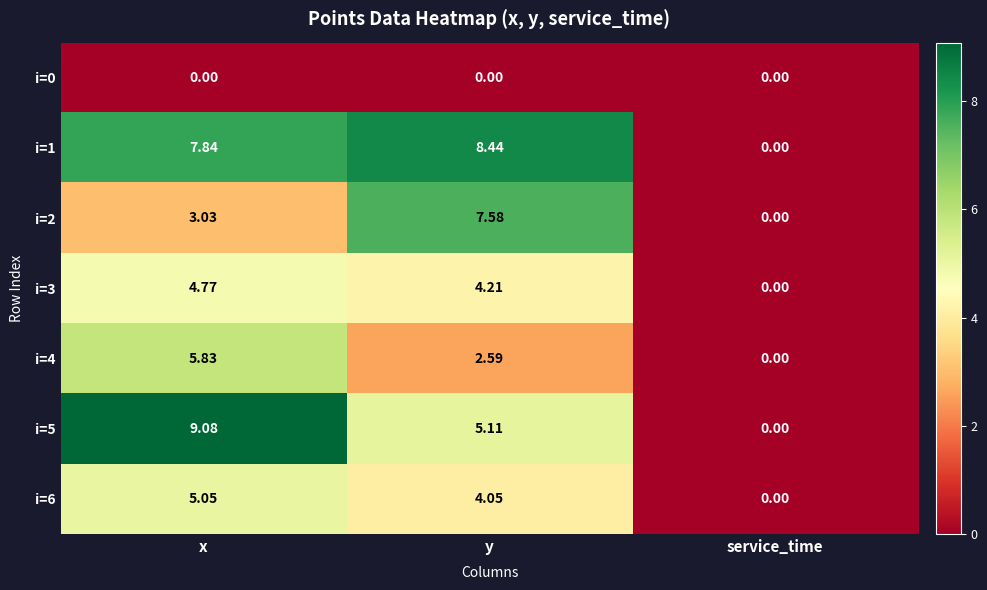

At which label does i=1 reach its minimum?

service_time